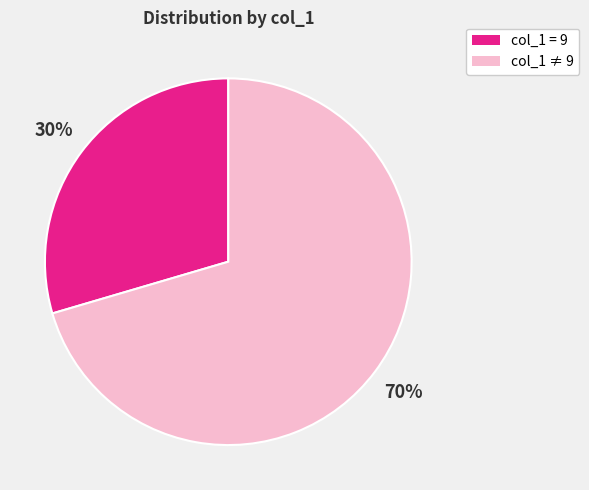

Does any single category account for the majority?

Yes